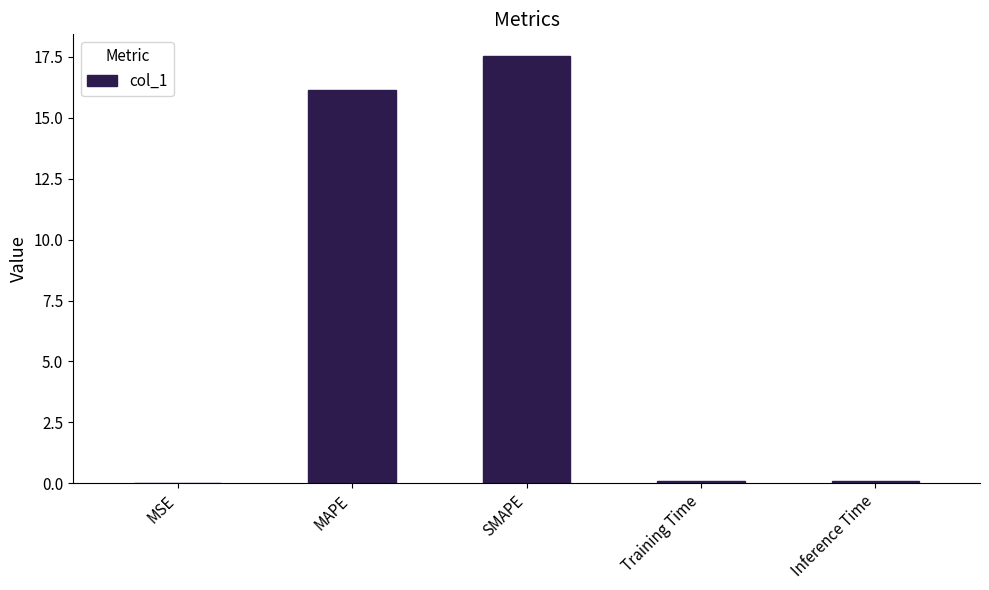

Is it true that the value at MAPE is 5.1?

False